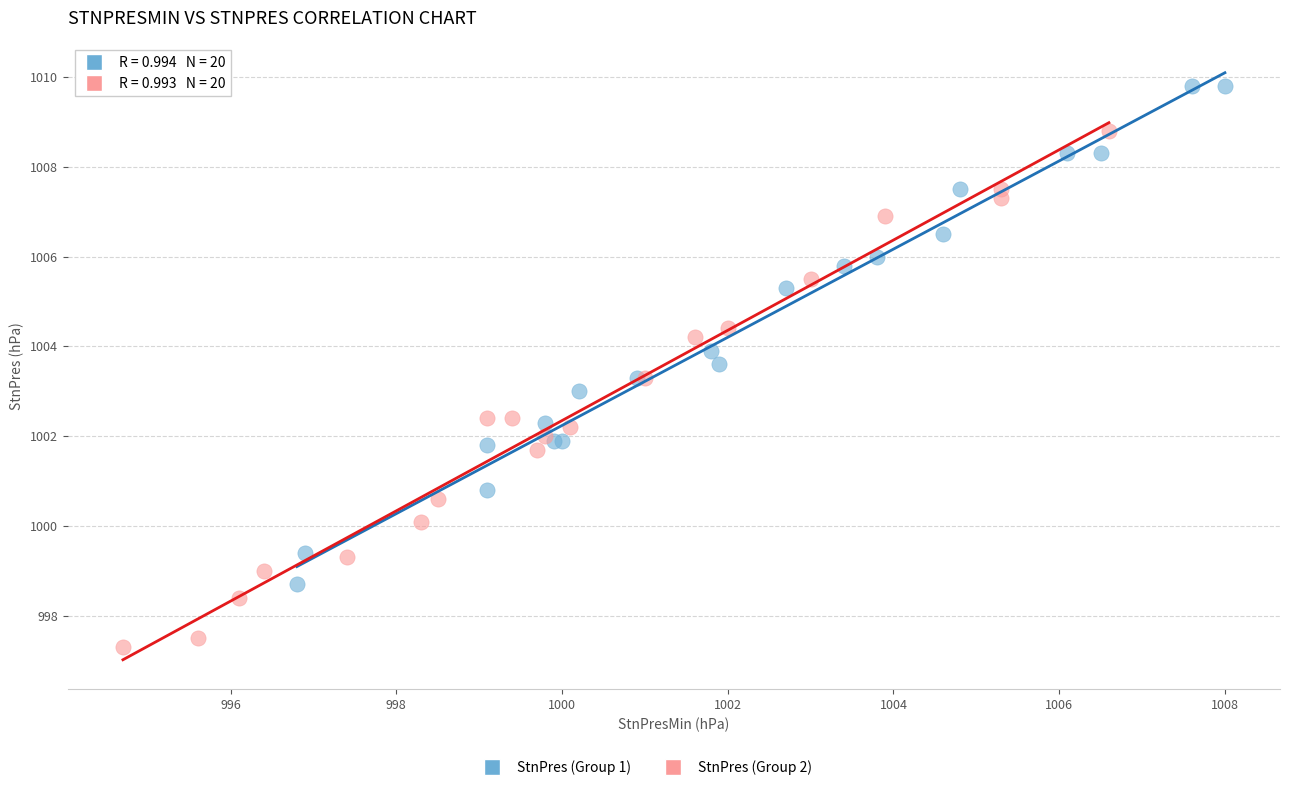

Which series has the widest spread of Y values?

StnPres (Group 2)